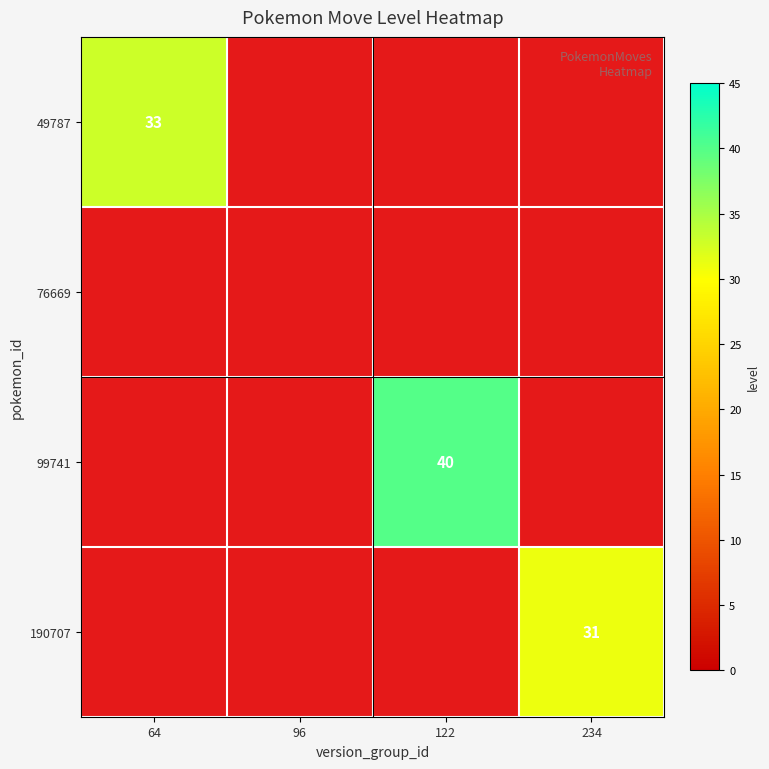

The value of 99741 at 122 is 15. True or false?

False